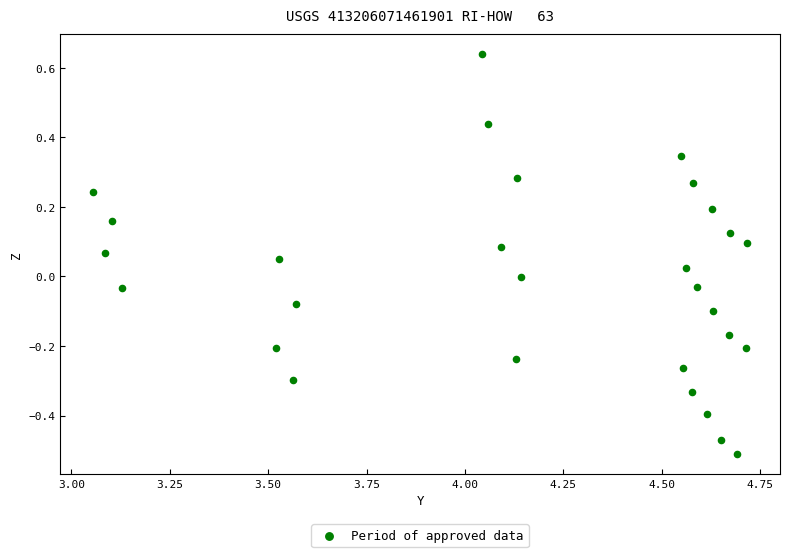

What is the range of X values (max minus min)?

1.7